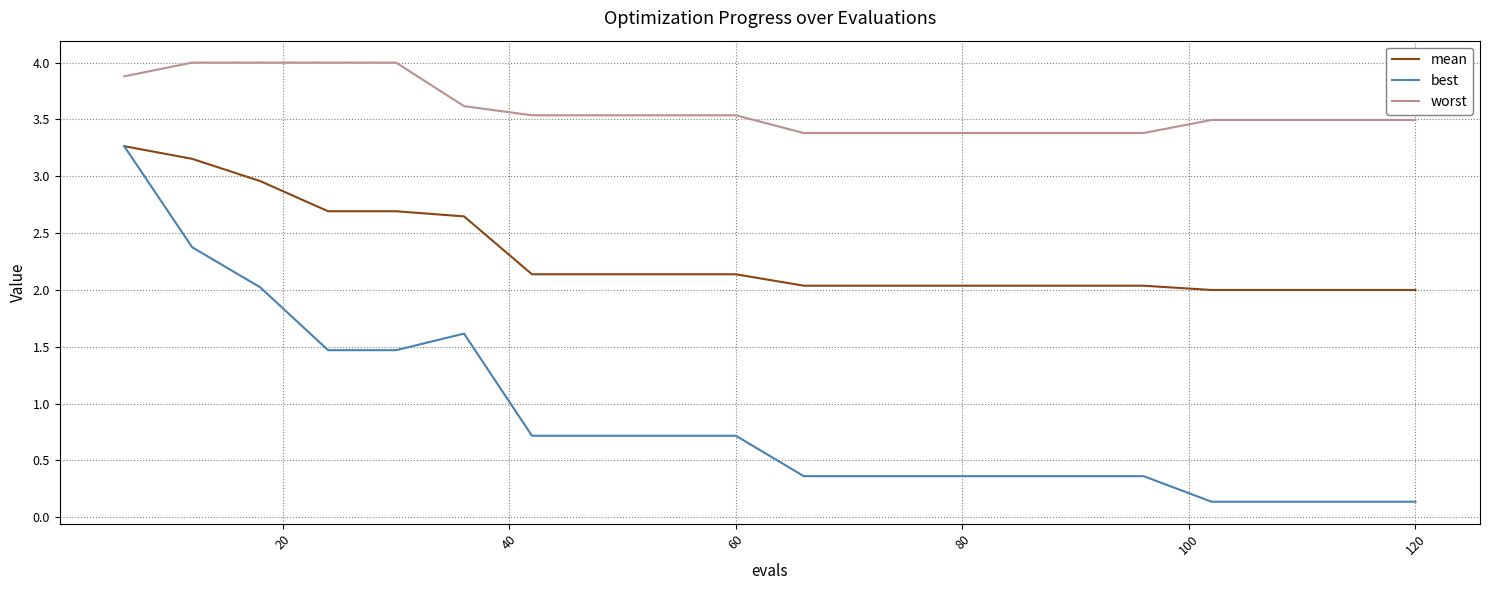

What is the lowest value of the worst series?

3.4